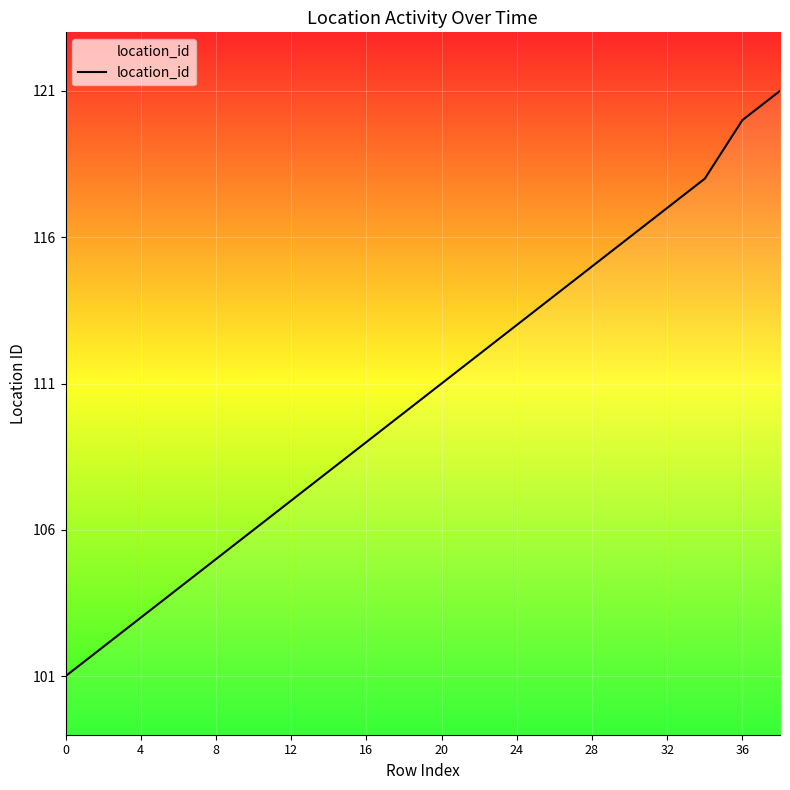

What is the minimum value shown in the chart?

101